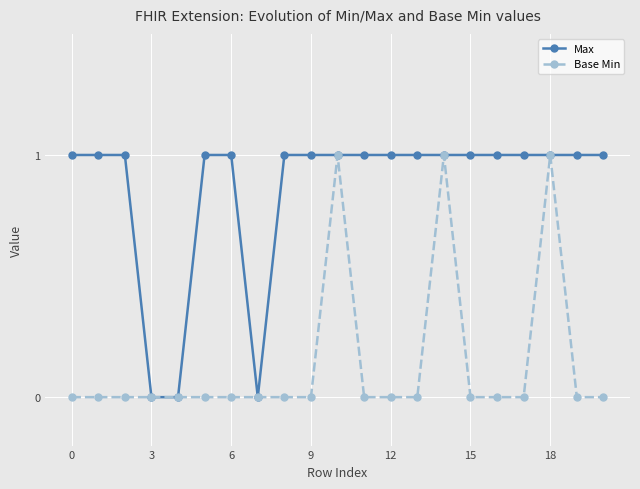

Count the Base Min values in the range 0 to 1.

21